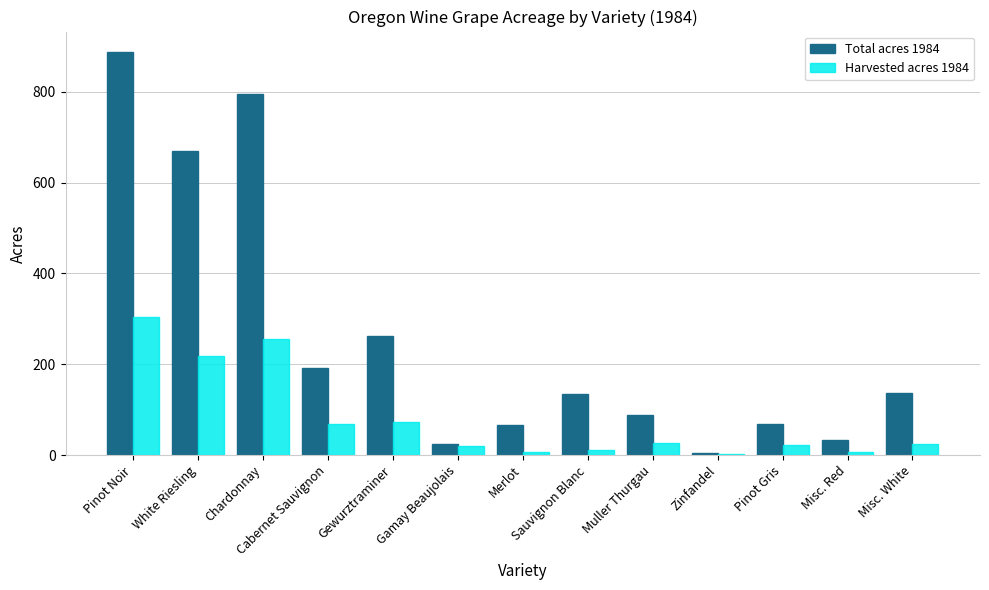

True or false: Harvested acres 1984 has a value of 24.5 at Misc. White.

True